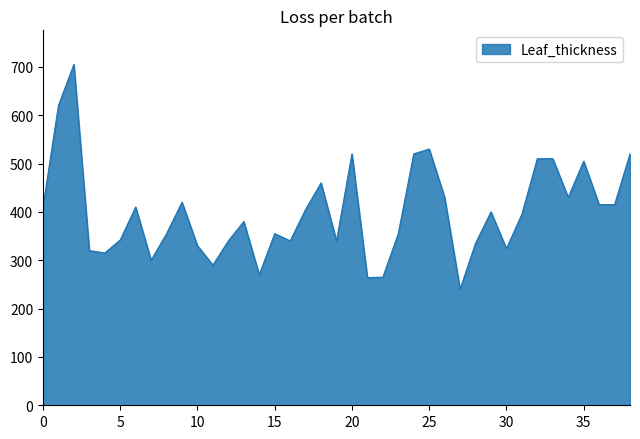

What is the greatest value displayed?

705